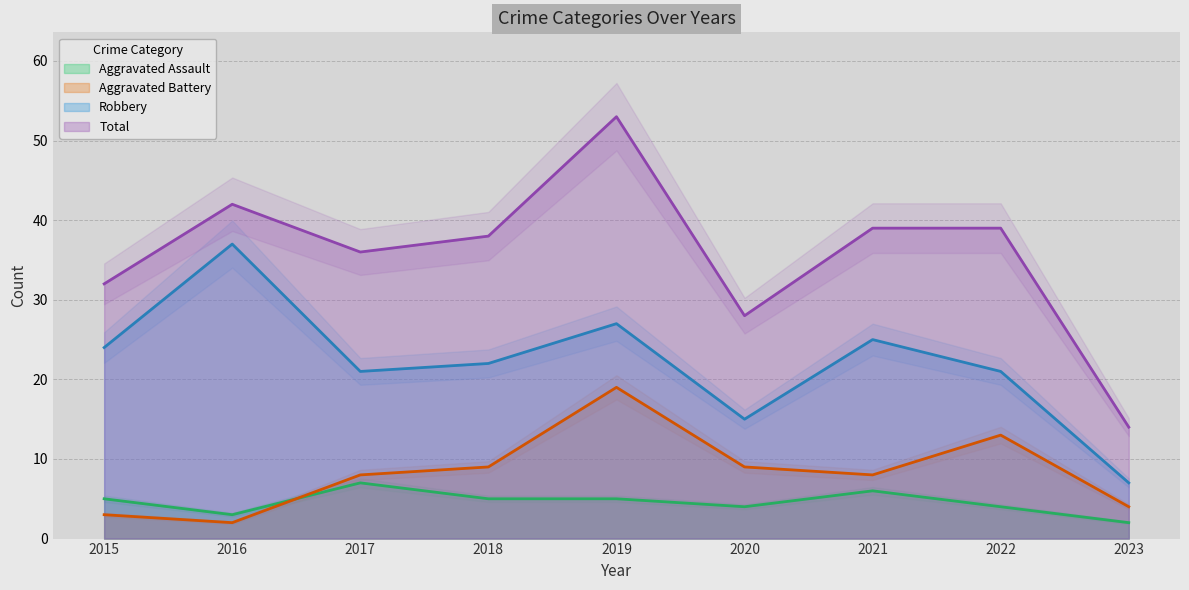

True or false: Total has a value of 44 at 2015.

False